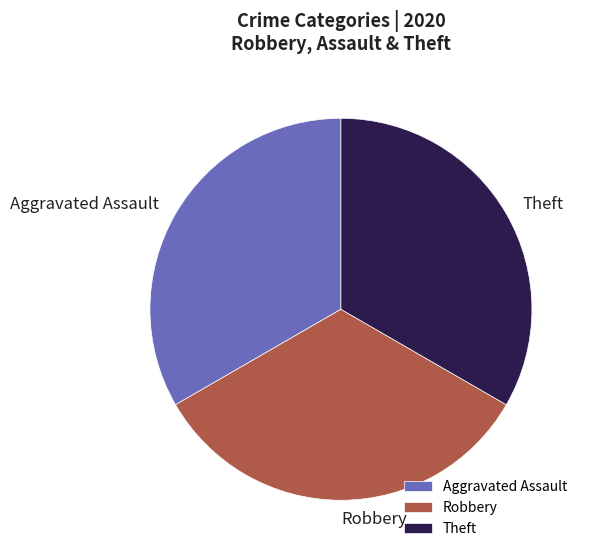

Do Theft and Robbery together represent more than half of the pie?

Yes